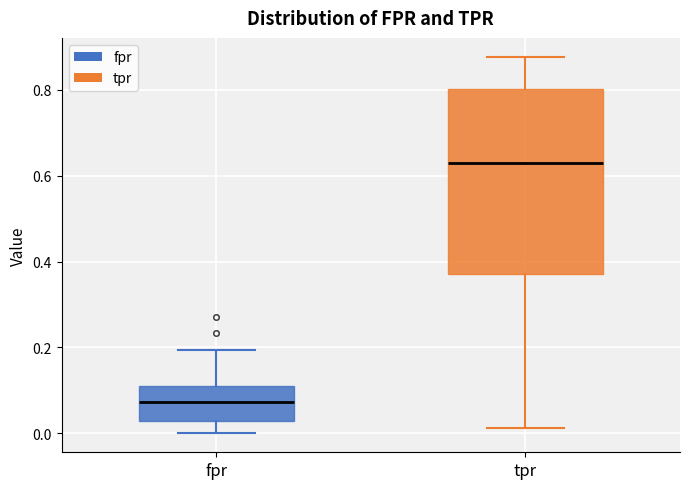

Reading left to right, read every box against the y-axis: the position of its median line, the range the box covers, and the ends of its whiskers. The values are not printed on the chart, so give them approximately, as read against the axis.

fpr: median 0.08, box 0.02 to 0.12, whiskers 0.00 to 0.20
tpr: median 0.62, box 0.38 to 0.80, whiskers 0.02 to 0.88